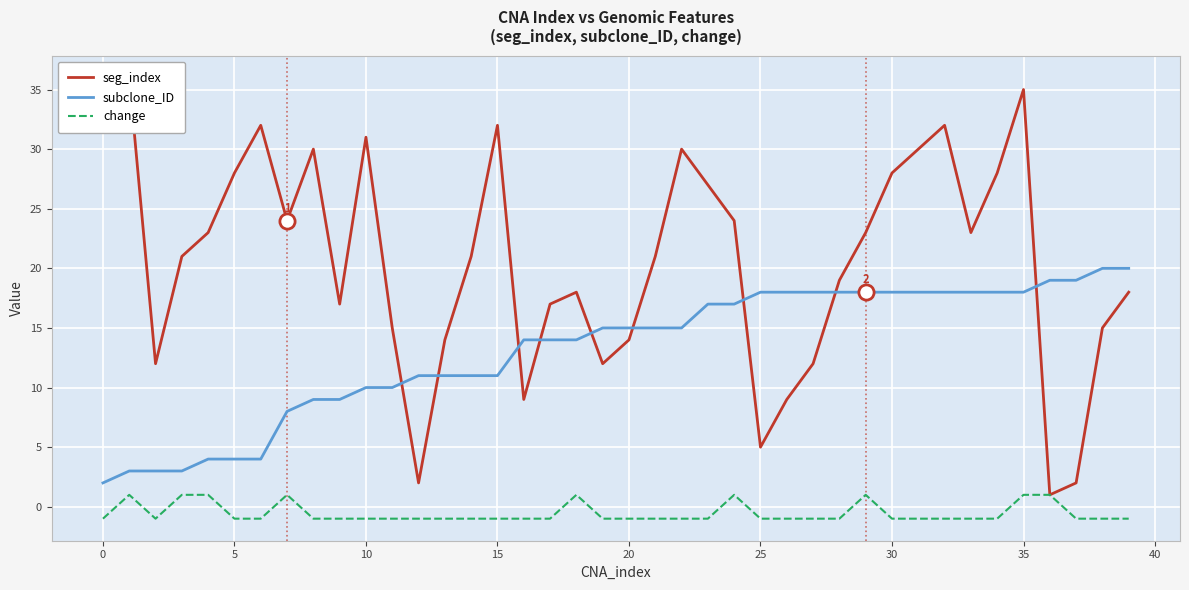

At how many categories does at least one series exceed 4?

40